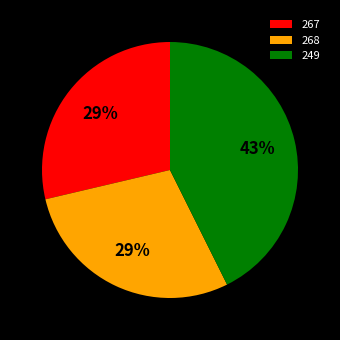

Which category has the biggest portion of the pie?

249